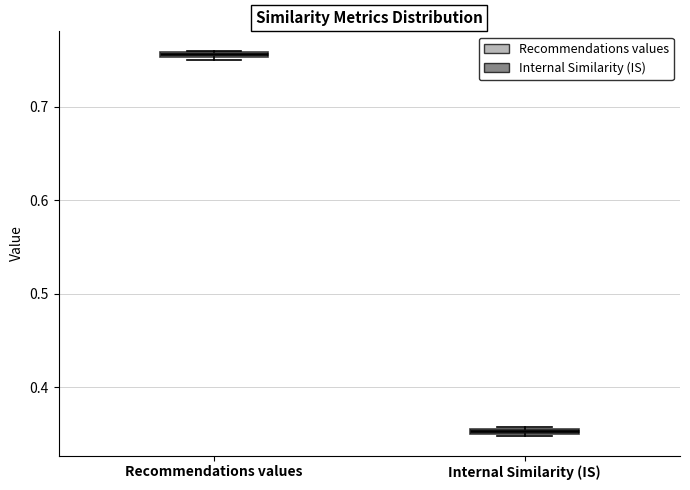

Where is the lower edge of the box for Internal Similarity (IS) on the y-axis? The values are not printed on the chart, so give them approximately, as read against the axis.

0.35